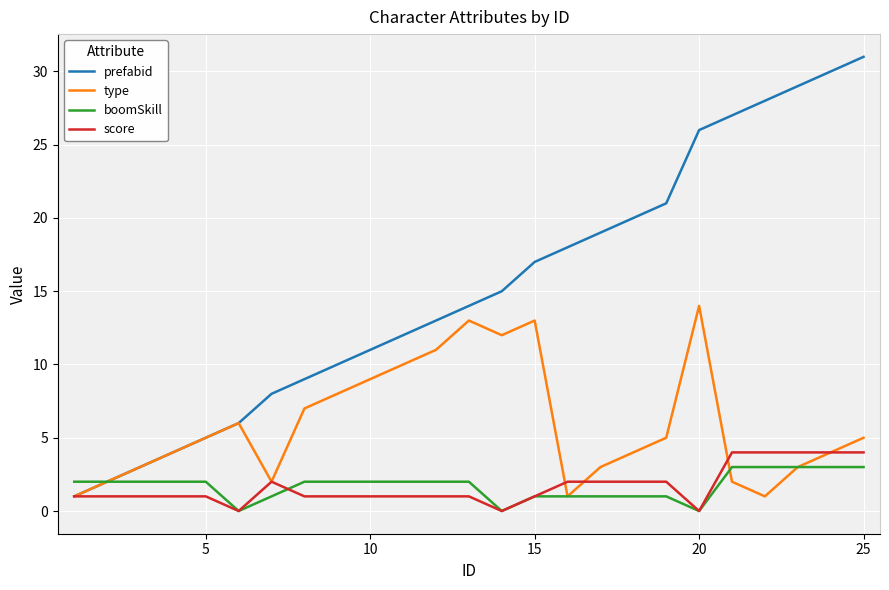

True or false: type has more than 2 interior local peaks.

True